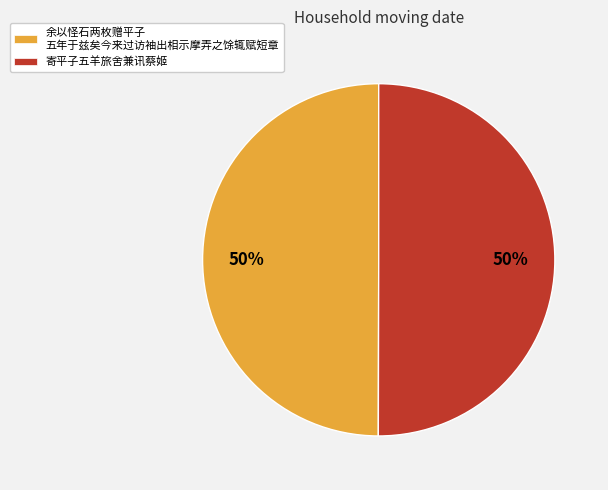

Is it true that 寄平子五羊旅舍兼讯蔡姬 is 57% of the pie?

False